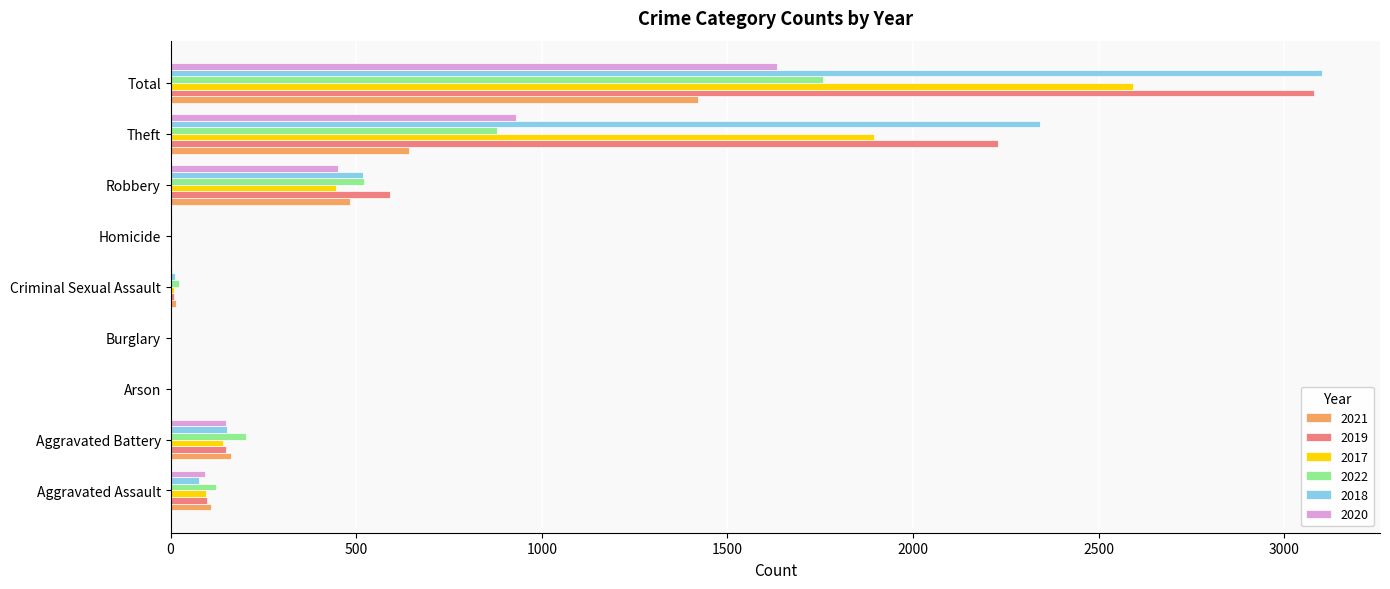

Where is 2018 nearest to the value 1551?

Theft